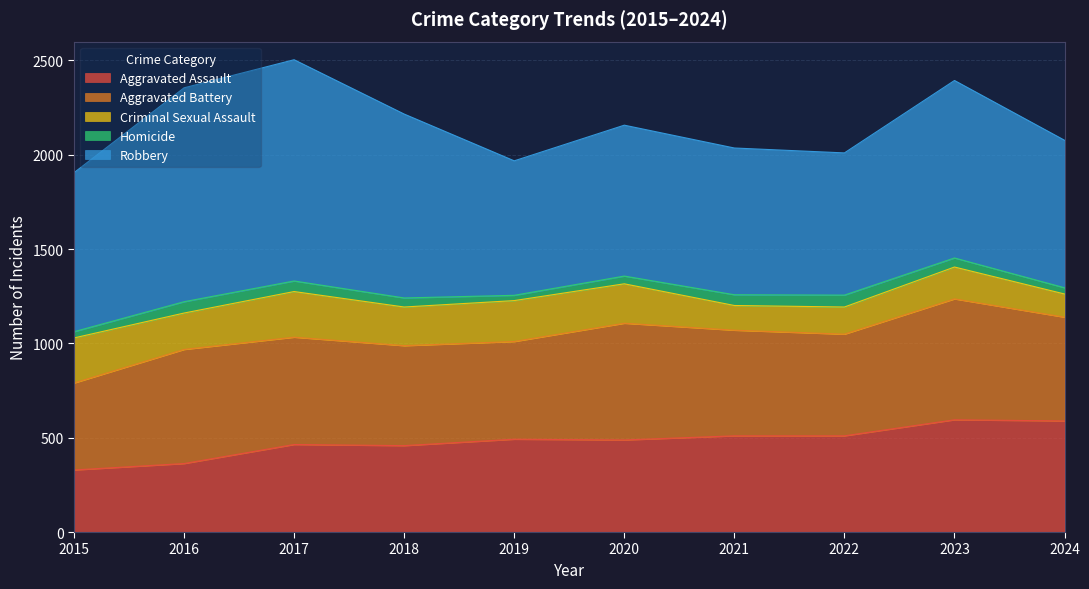

The Aggravated Assault series shows 510 at 2021. True or false?

True